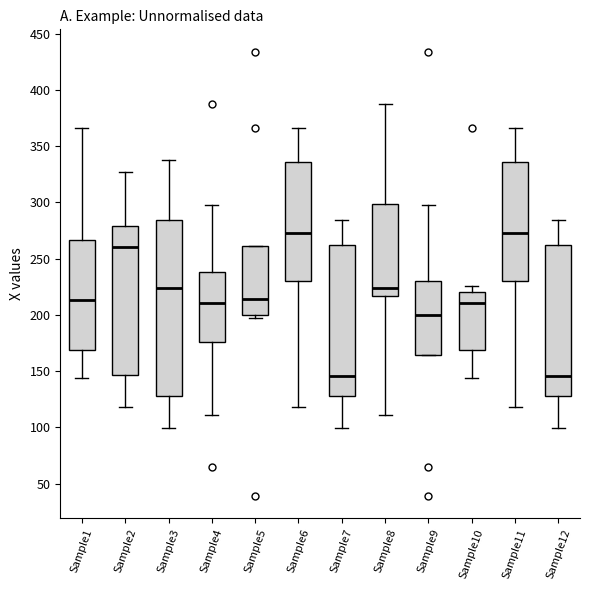

Reading left to right, read every box against the y-axis: the position of its median line, the range the box covers, and the ends of its whiskers. The values are not printed on the chart, so give them approximately, as read against the axis.

Sample1: median 215, box 170 to 265, whiskers 145 to 365
Sample2: median 260, box 145 to 280, whiskers 120 to 325
Sample3: median 225, box 130 to 285, whiskers 100 to 340
Sample4: median 210, box 175 to 240, whiskers 110 to 300
Sample5: median 215, box 200 to 260, whiskers 195 to 260
Sample6: median 275, box 230 to 335, whiskers 120 to 365
Sample7: median 145, box 130 to 260, whiskers 100 to 285
Sample8: median 225, box 215 to 300, whiskers 110 to 385
Sample9: median 200, box 165 to 230, whiskers 165 to 300
Sample10: median 210, box 170 to 220, whiskers 145 to 225
Sample11: median 275, box 230 to 335, whiskers 120 to 365
Sample12: median 145, box 130 to 260, whiskers 100 to 285